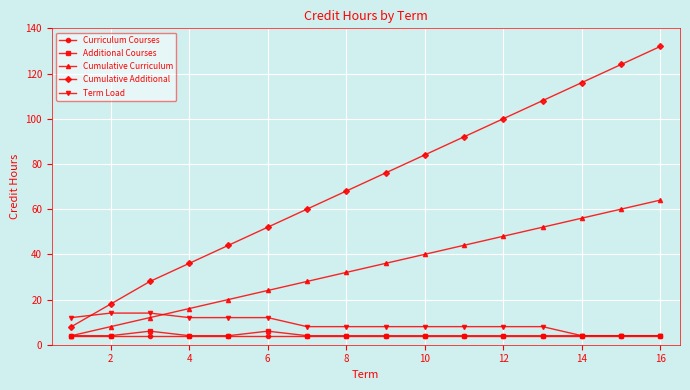

Which series has the widest spread of values?

Cumulative Additional